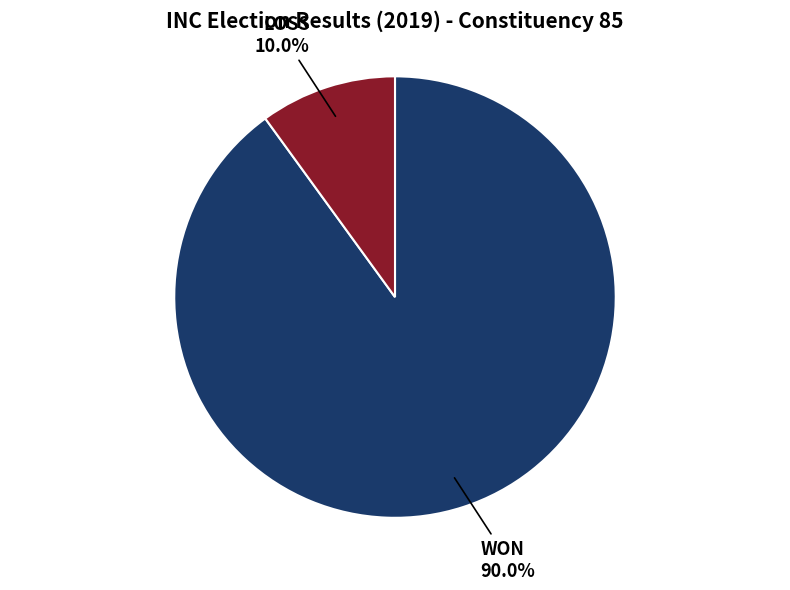

What percentage is the LOSS slice, to the nearest percent?

10%